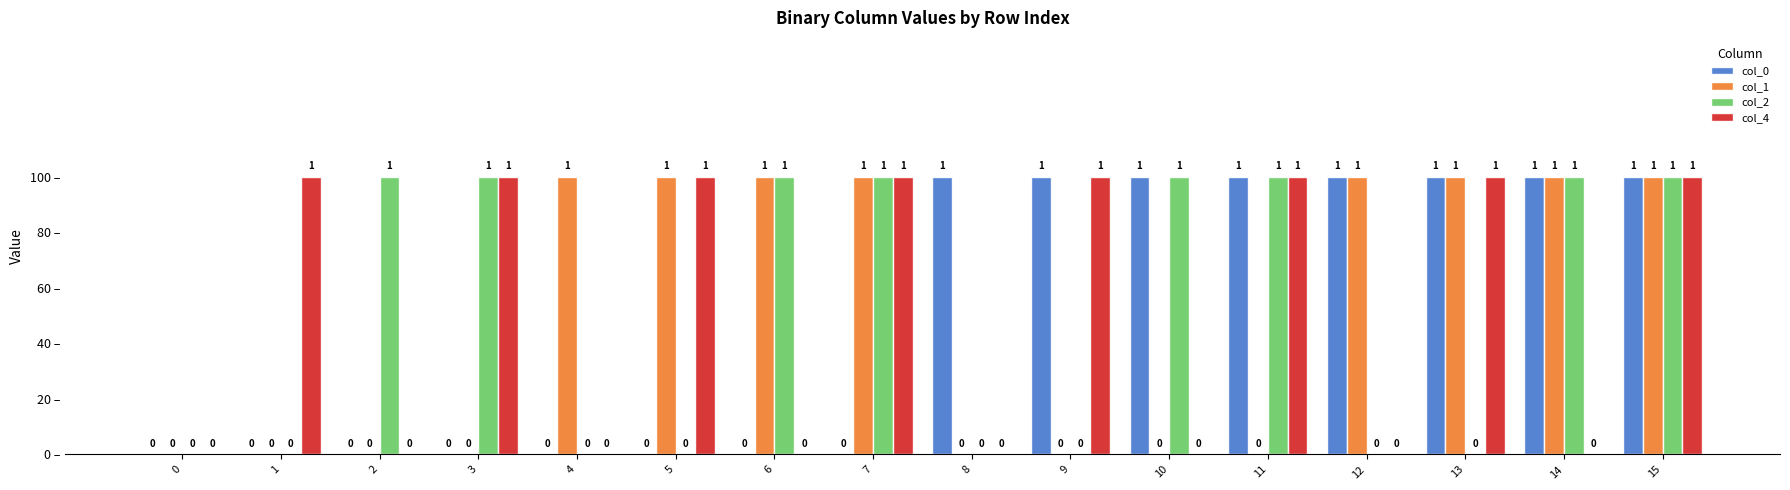

Reading left to right, transcribe all the data shown in this chart.

col_0: 0=0	1=0	2=0	3=0	4=0	5=0	6=0	7=0	8=1	9=1	10=1	11=1	12=1	13=1	14=1	15=1
col_1: 0=0	1=0	2=0	3=0	4=1	5=1	6=1	7=1	8=0	9=0	10=0	11=0	12=1	13=1	14=1	15=1
col_2: 0=0	1=0	2=1	3=1	4=0	5=0	6=1	7=1	8=0	9=0	10=1	11=1	12=0	13=0	14=1	15=1
col_4: 0=0	1=1	2=0	3=1	4=0	5=1	6=0	7=1	8=0	9=1	10=0	11=1	12=0	13=1	14=0	15=1